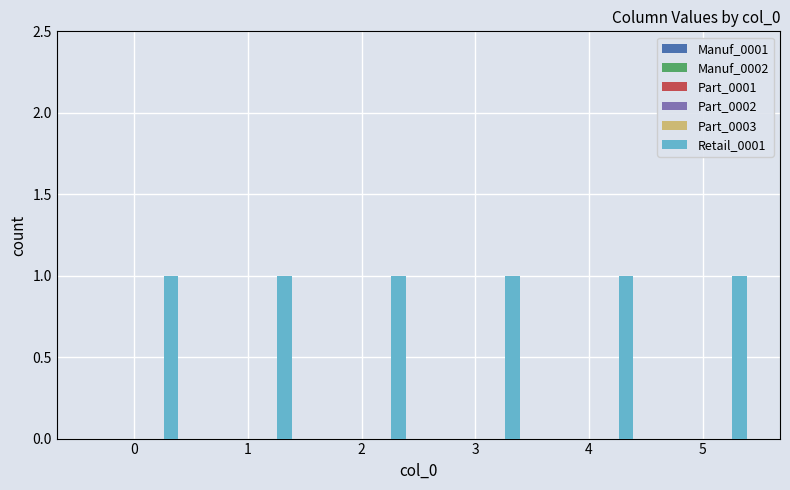

How many bars are there in total?

36